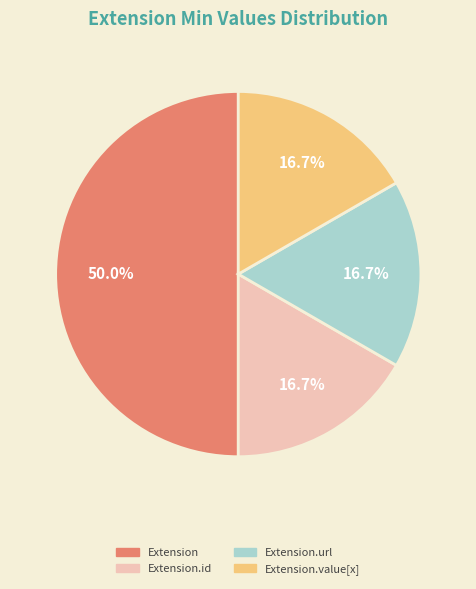

How many slices are in this pie chart?

4